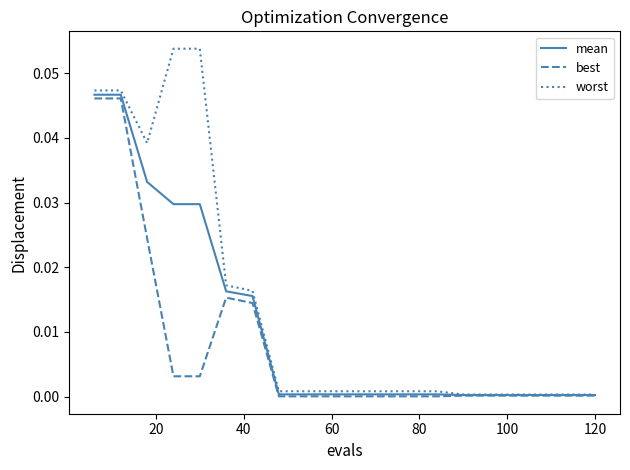

Which series has the largest range (max minus min)?

worst